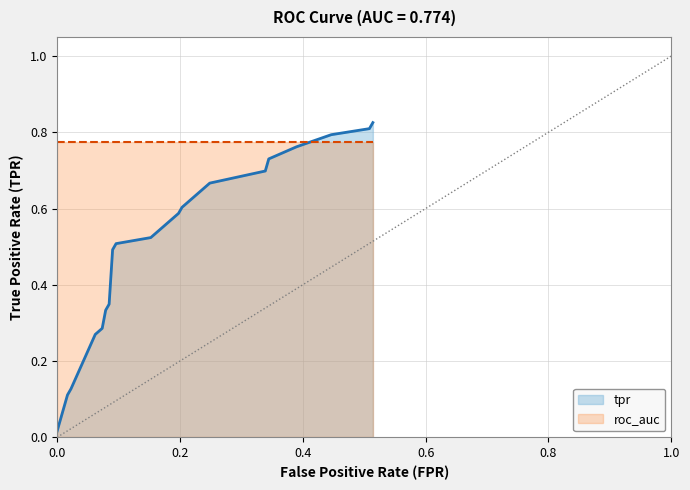

Rank the series by their average value, from highest to lowest.

roc_auc, tpr